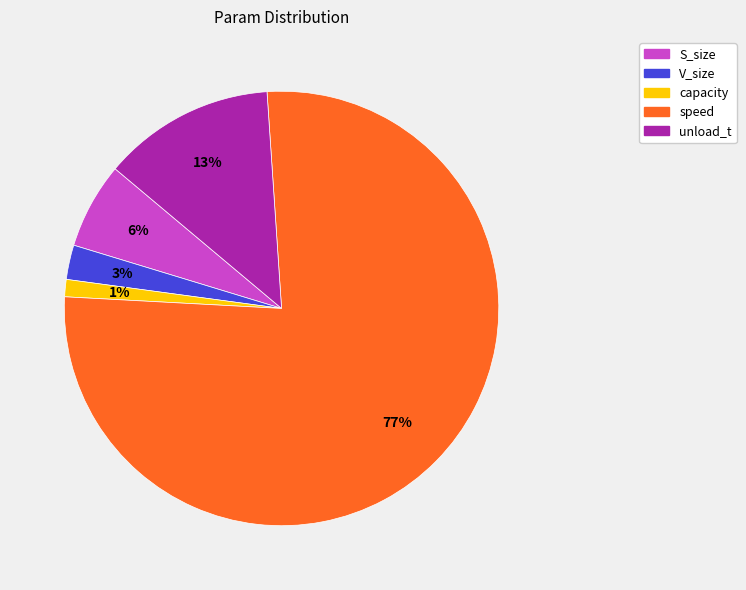

The capacity slice represents 1% of the pie. True or false?

True